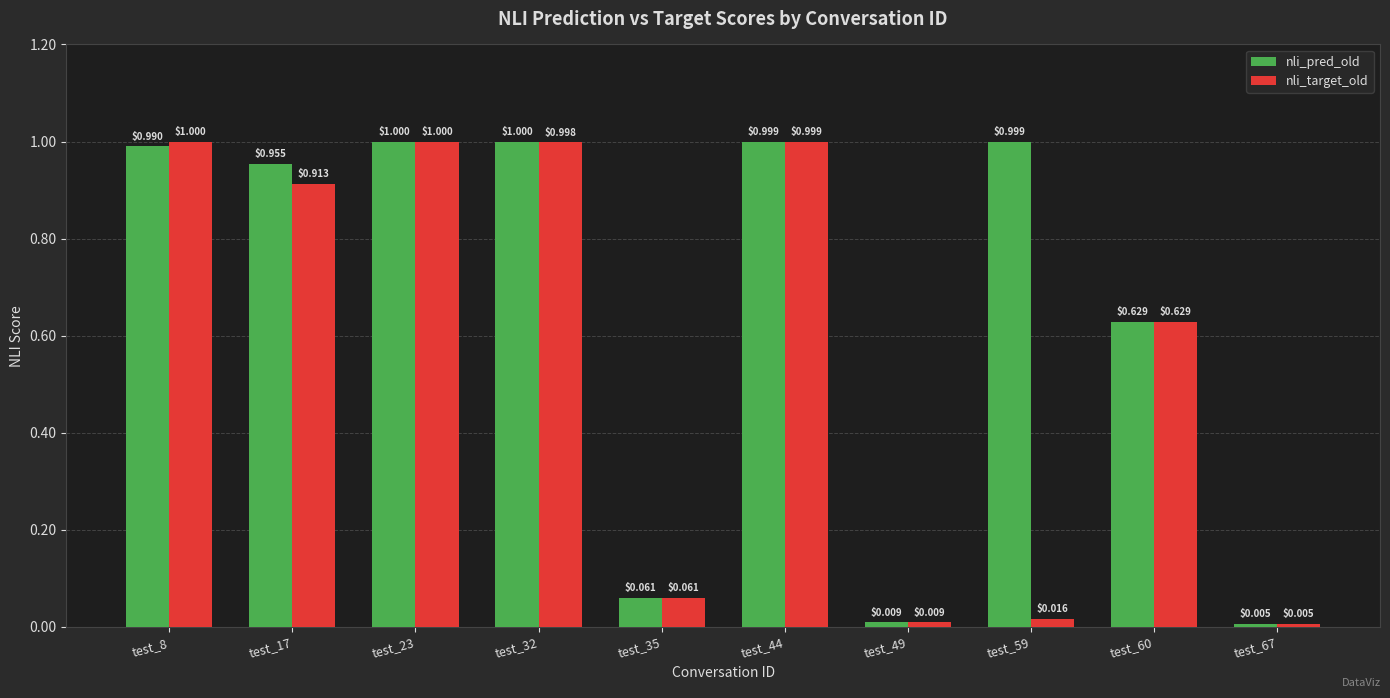

At which category is the sum across all series the highest?

test_23